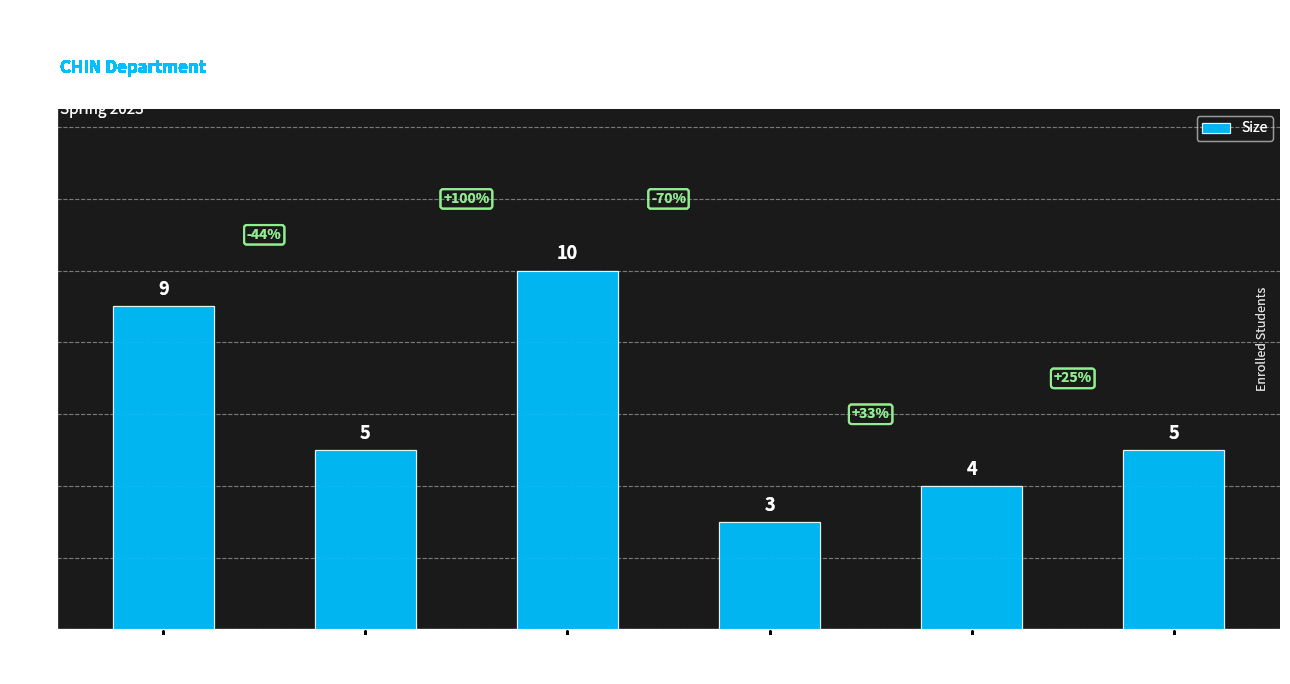

The chart shows a value of 5 at CHIN 202. True or false?

False